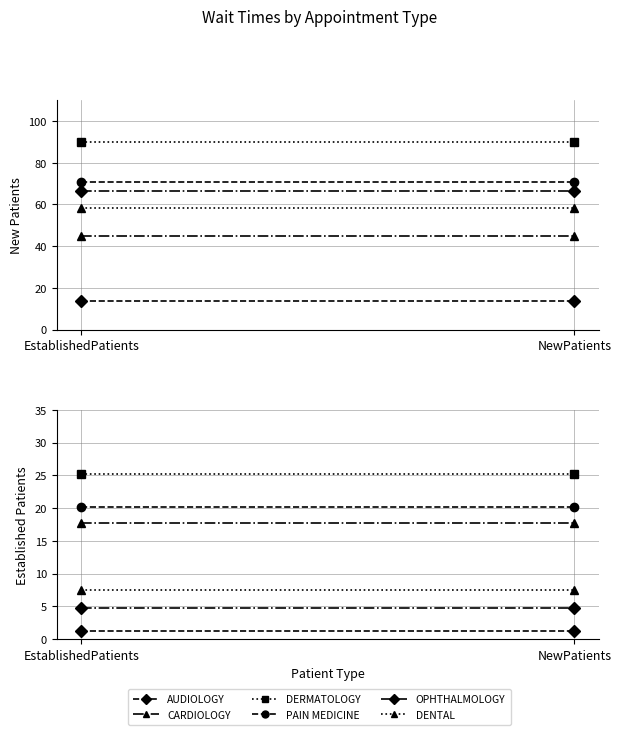

The AUDIOLOGY series shows 1.2 at EstablishedPatients. True or false?

True